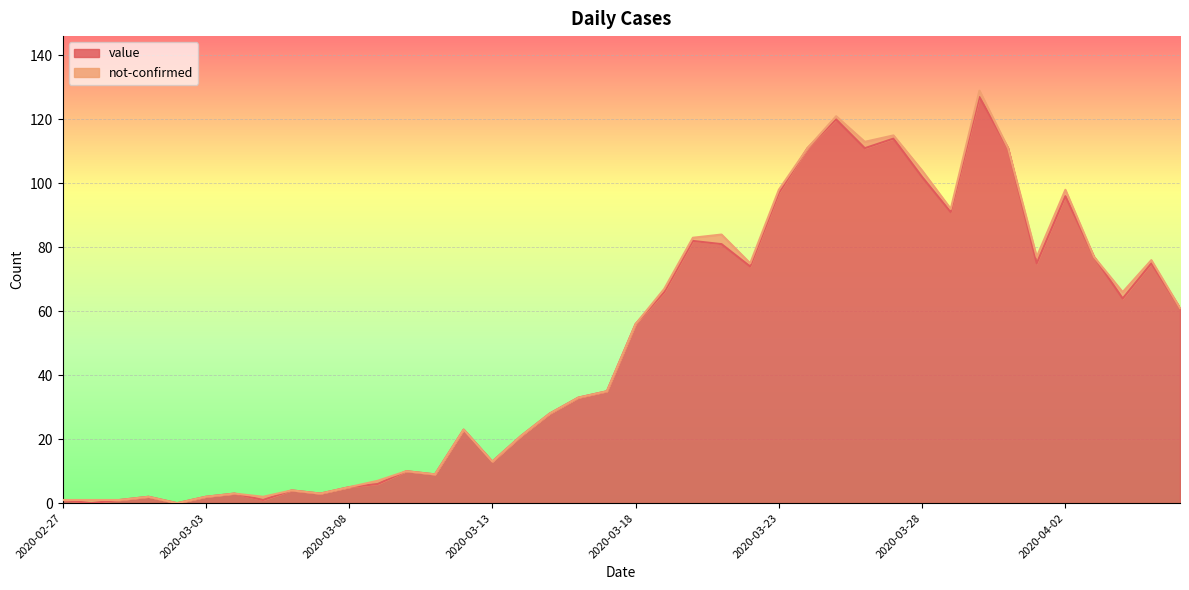

What is the highest value of the value series?

127